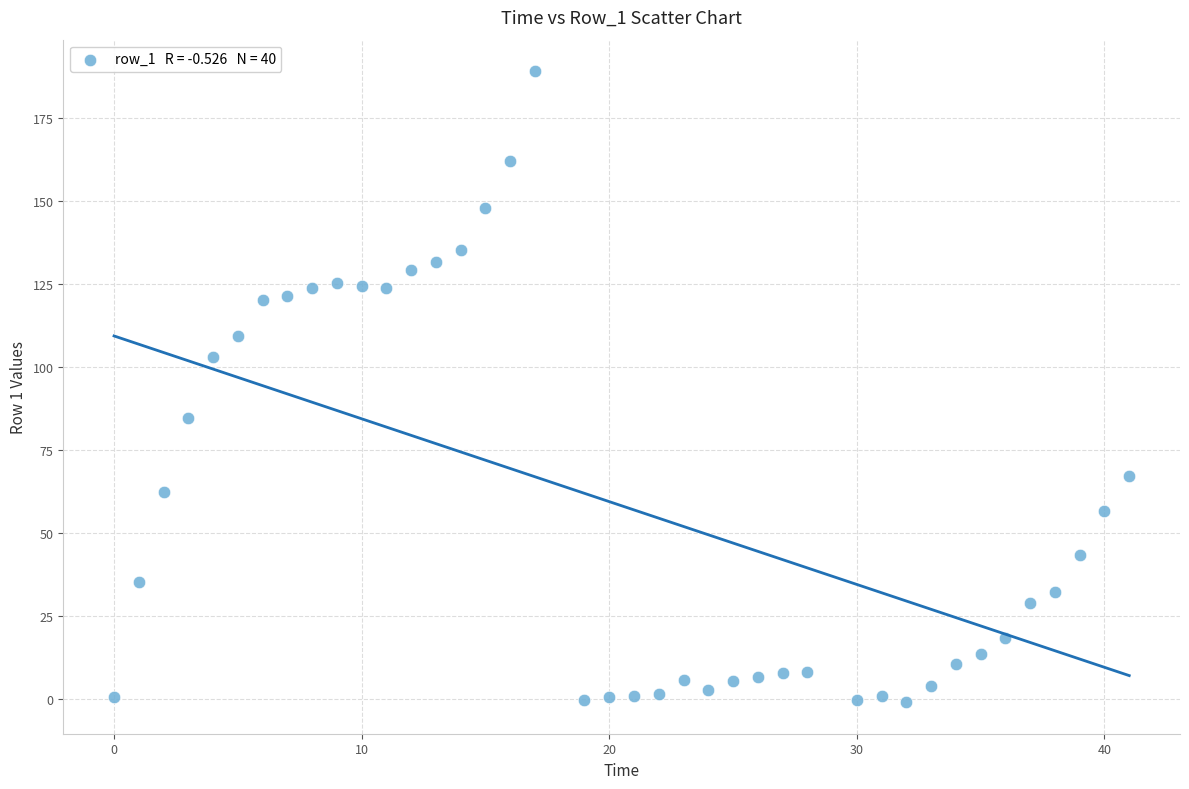

What is the range of Y values (max minus min)?

190.1